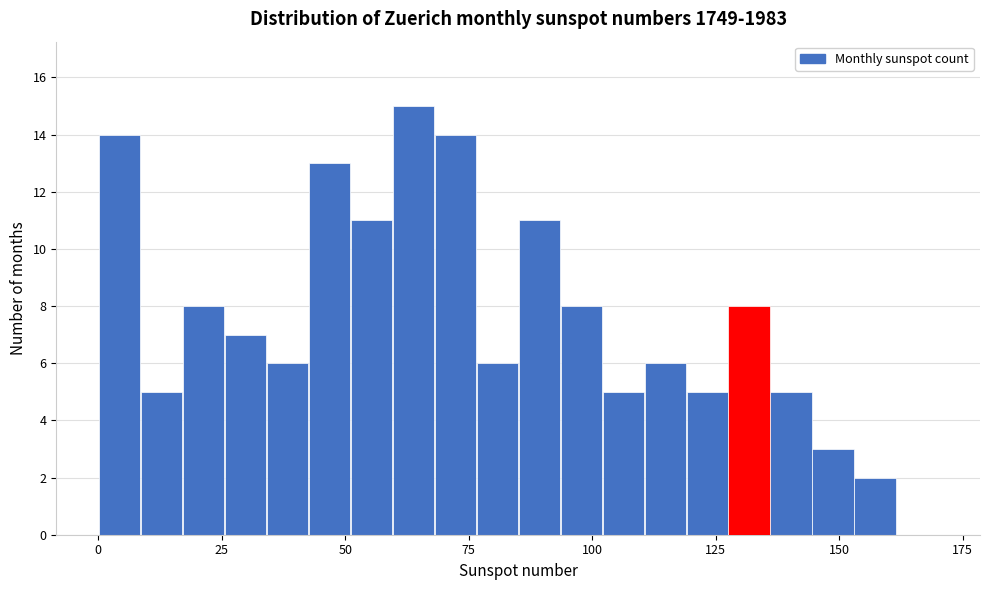

Around what value on the x-axis is the tallest bar? Give the approximate position of its centre, as read against the axis.

65